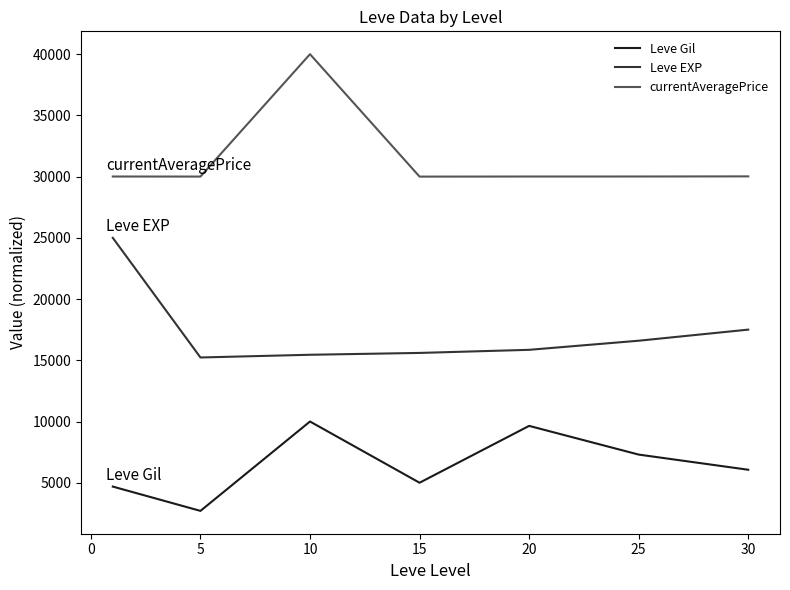

What is the average value of the Leve Gil series?

6484.1